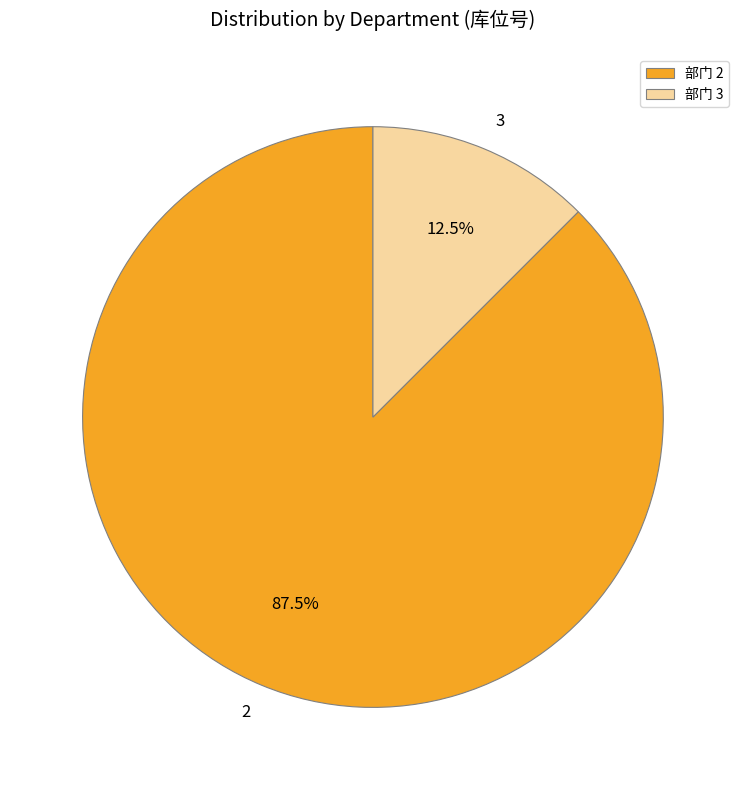

To the nearest percent, what is the average slice percentage?

50%